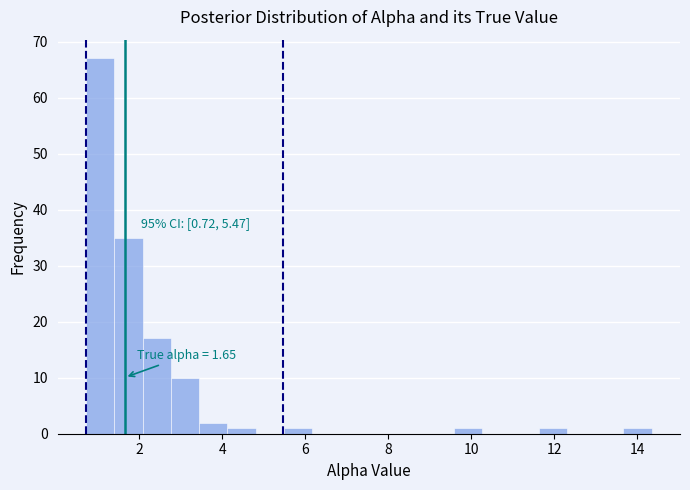

Around what value on the x-axis is the tallest bar? Give the approximate position of its centre, as read against the axis.

1.0